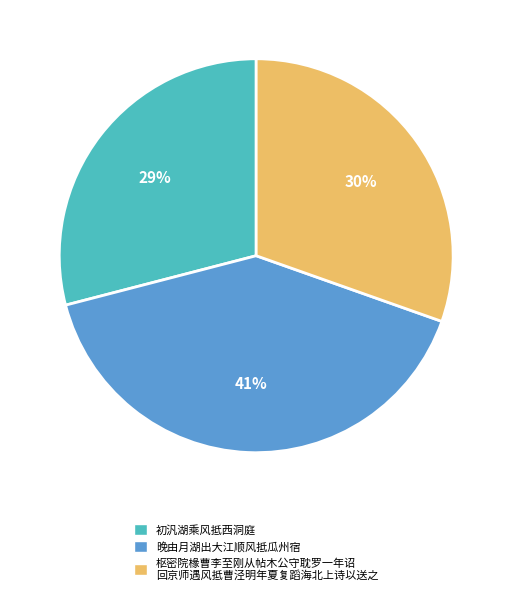

What is the largest slice in the pie chart?

晚由月湖出大江顺风抵瓜州宿